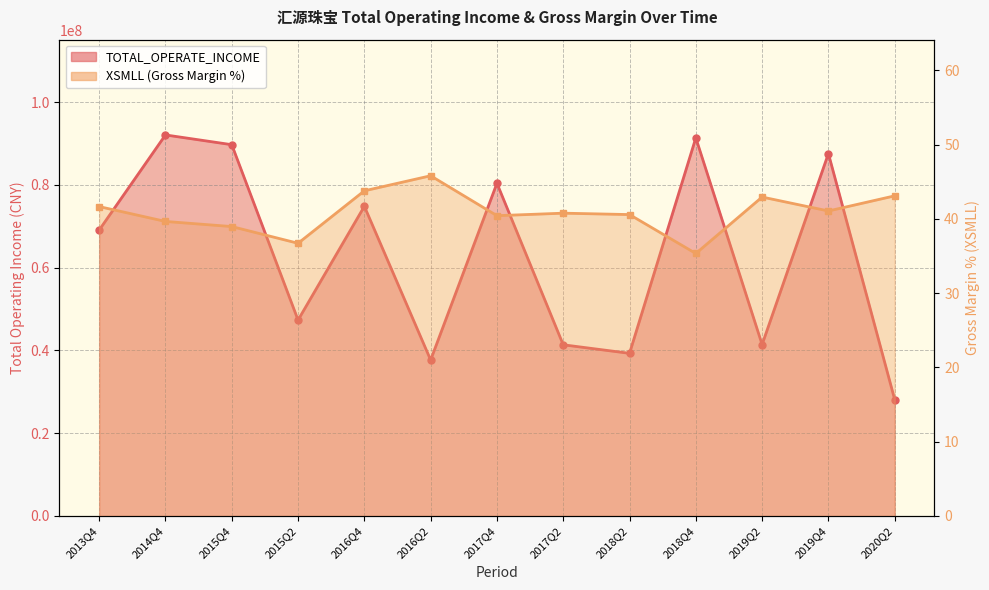

What is the label of the 13th point from the right?

2013Q4